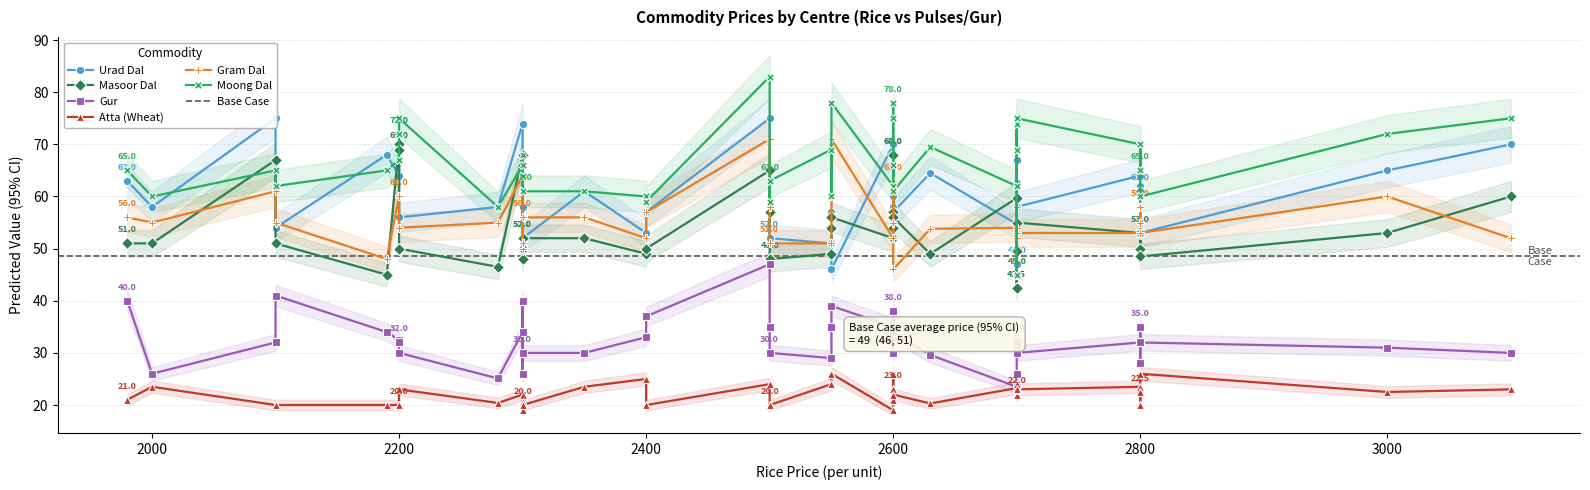

How many intersections are there between Urad Dal and Masoor Dal?

6